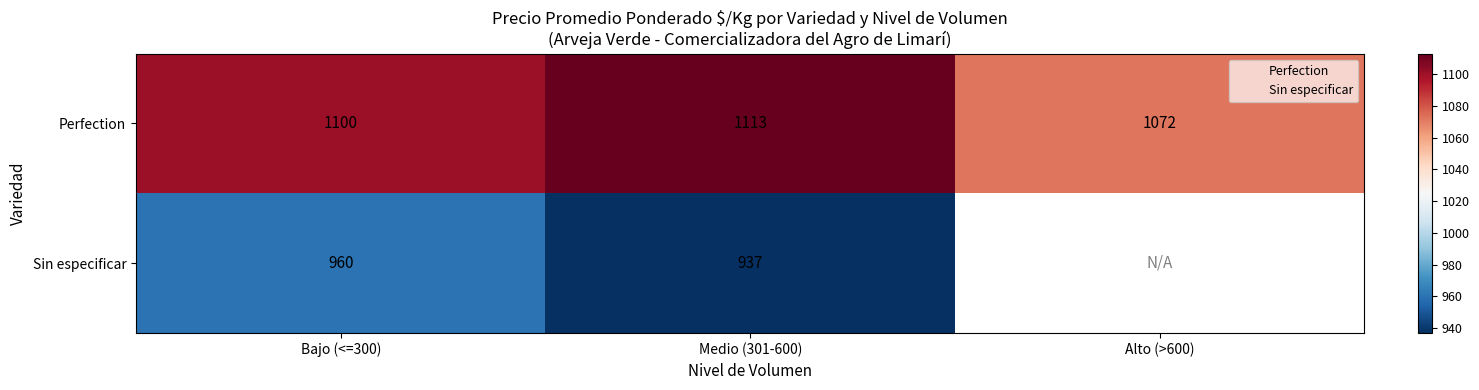

Rank the series by their maximum value, from lowest to highest.

Sin especificar, Perfection